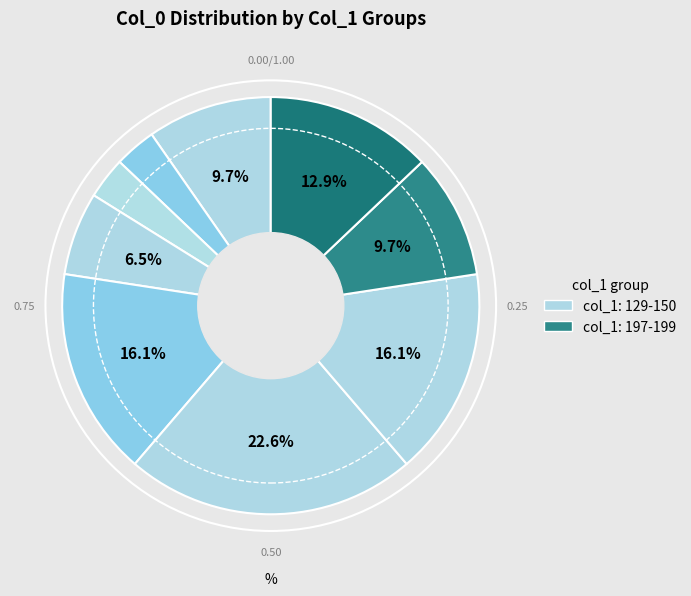

Count the number of slices in the pie.

9